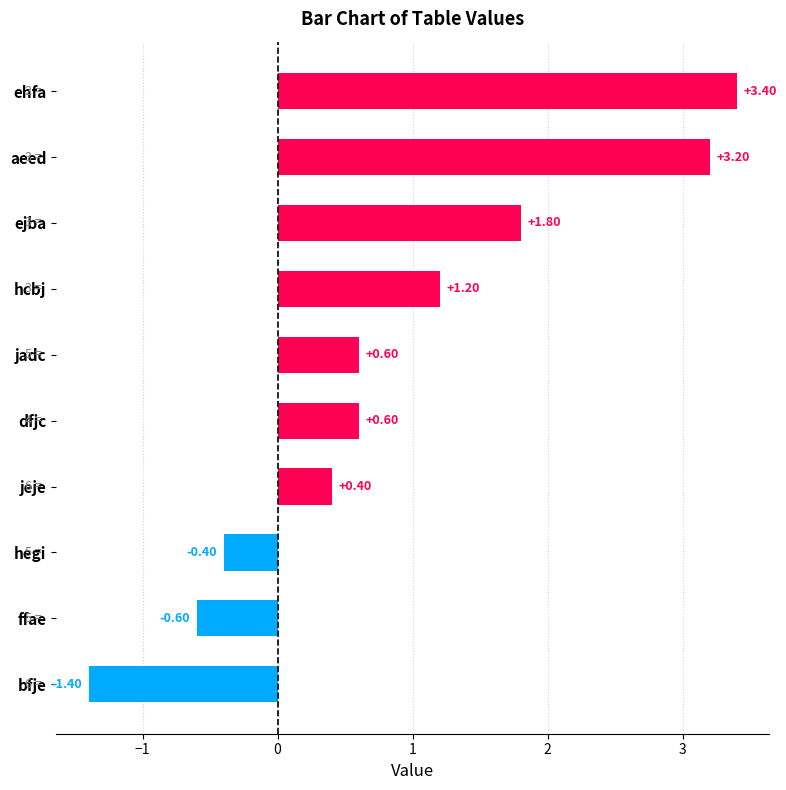

What is the sum of the values at bfje and jadc?

-0.8